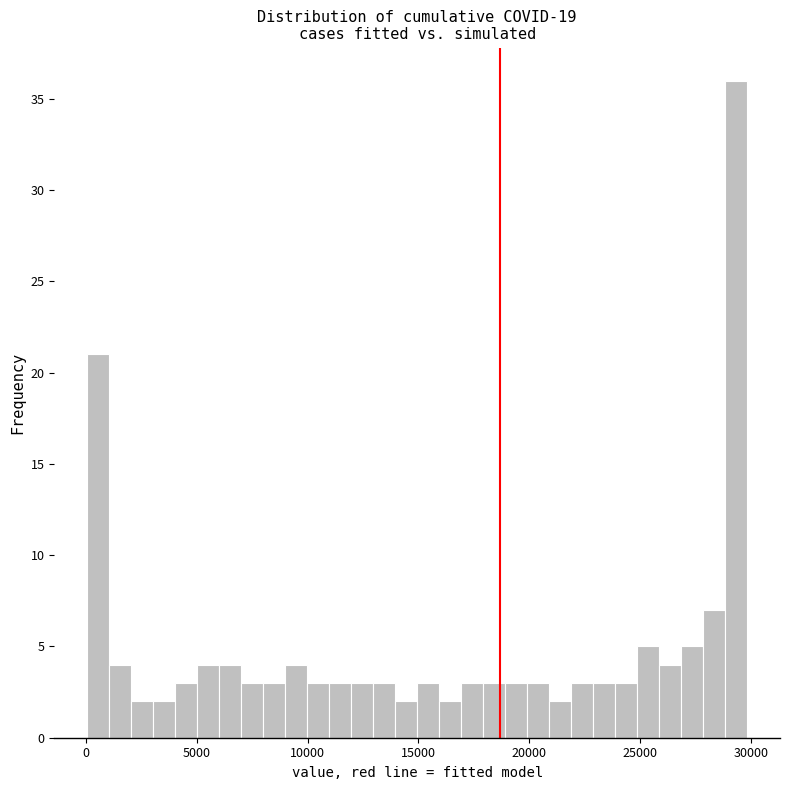

Read against the x-axis, roughly where is the centre of the tallest bar?

29500